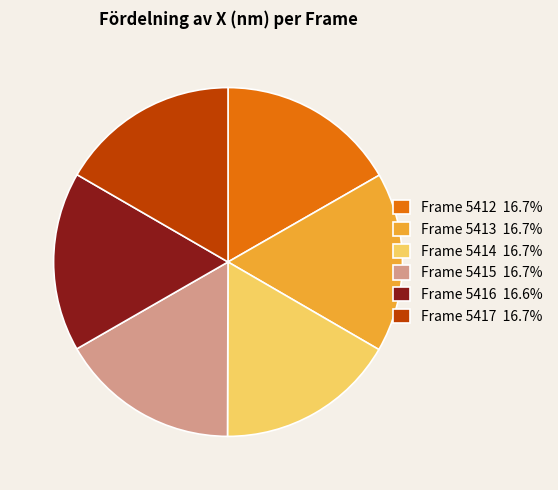

Combined, do Frame 5417 16.7% and Frame 5412 16.7% account for over 50%?

No